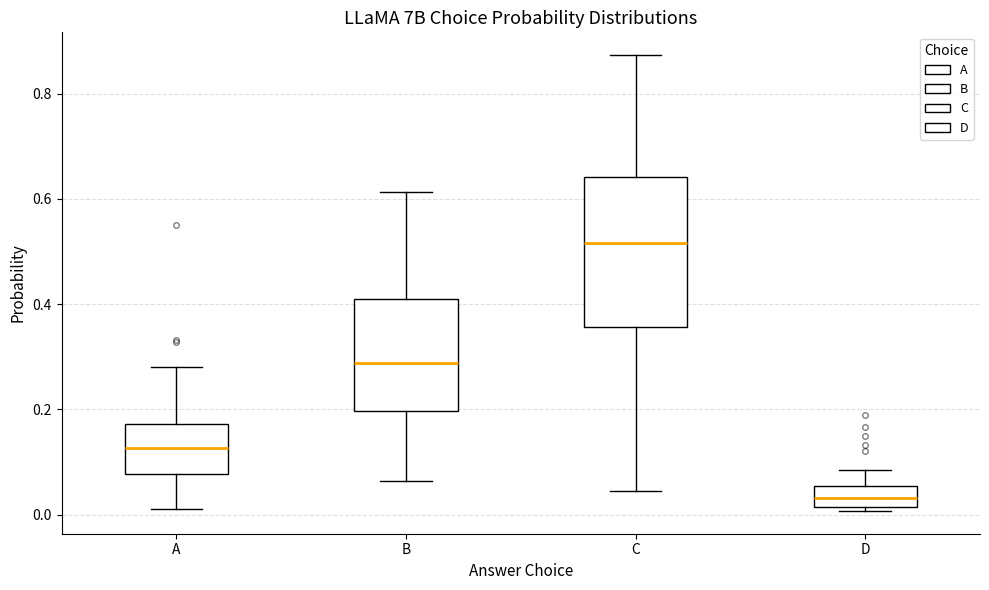

Reading left to right, read every box against the y-axis: the position of its median line, the range the box covers, and the ends of its whiskers. The values are not printed on the chart, so give them approximately, as read against the axis.

A: median 0.12, box 0.08 to 0.18, whiskers 0.02 to 0.28
B: median 0.28, box 0.20 to 0.42, whiskers 0.06 to 0.62
C: median 0.52, box 0.36 to 0.64, whiskers 0.04 to 0.88
D: median 0.04, box 0.02 to 0.06, whiskers 0.00 to 0.08